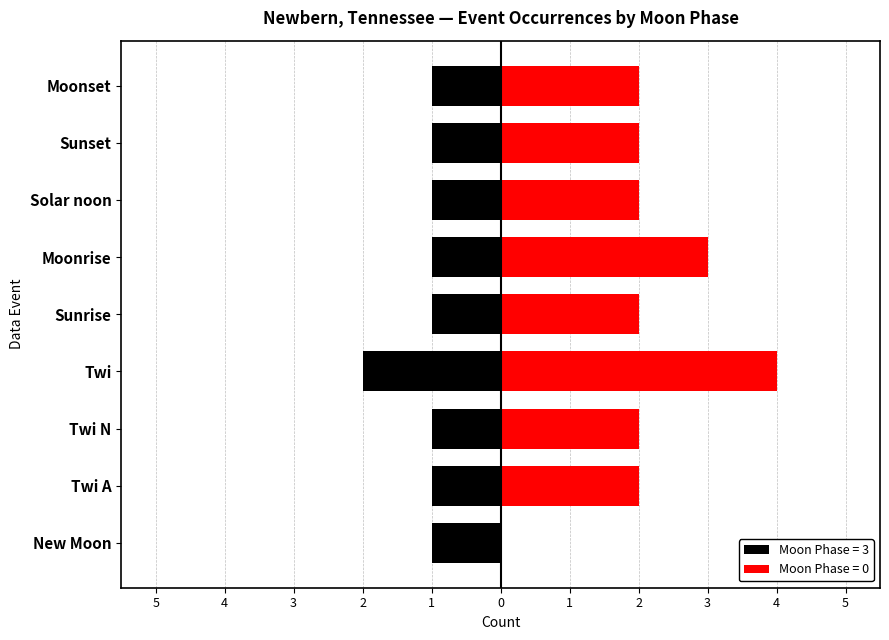

Does the chart contain stacked bars?

No